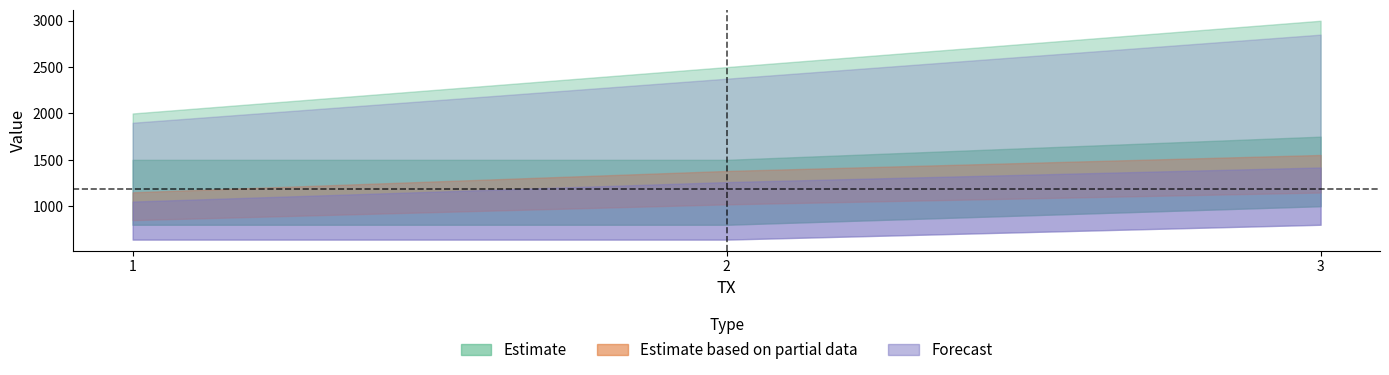

The value of R2 at 3 is 1750. True or false?

True